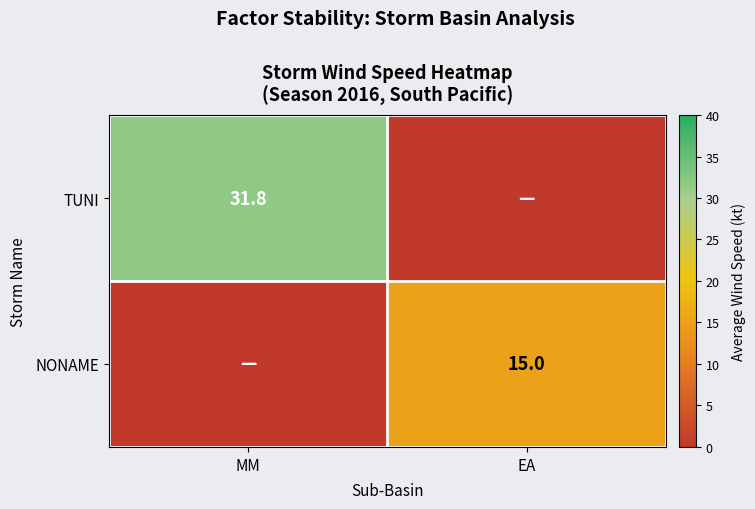

True or false: NONAME has a value of 21.5 at EA.

False